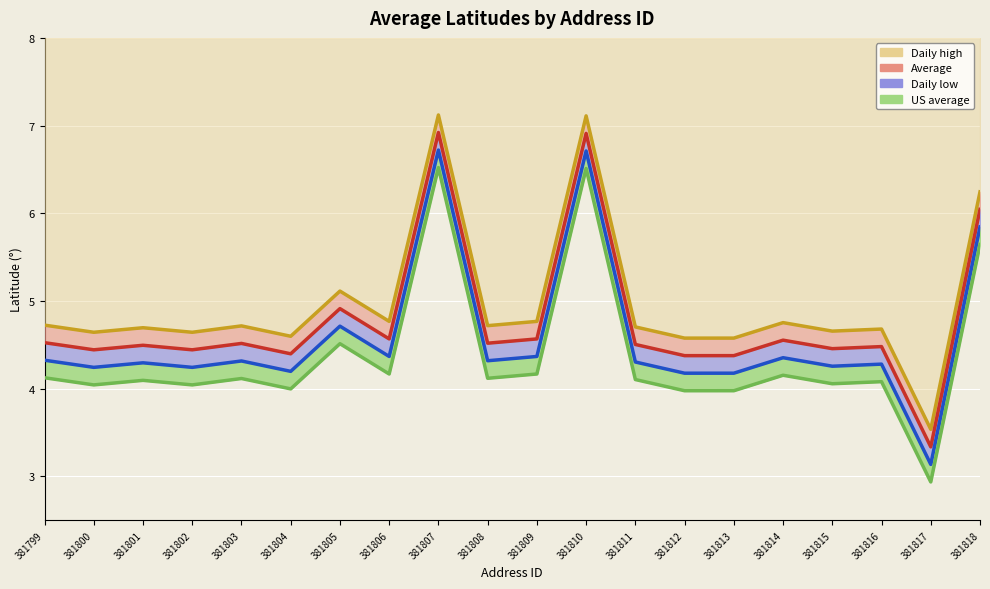

True or false: US average and Average intersect in this chart.

False